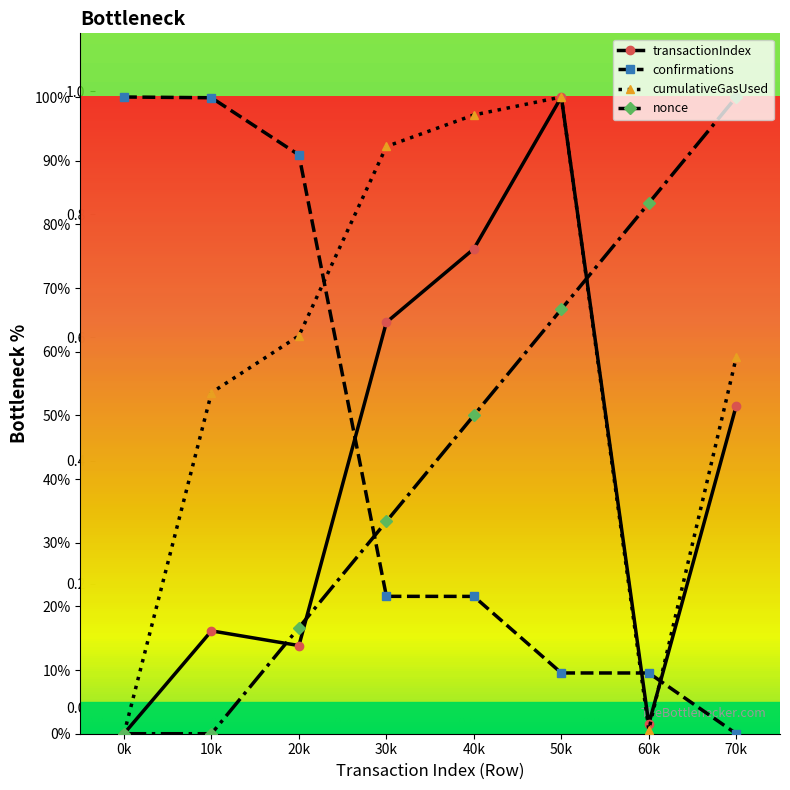

How many data points does each series have?

8